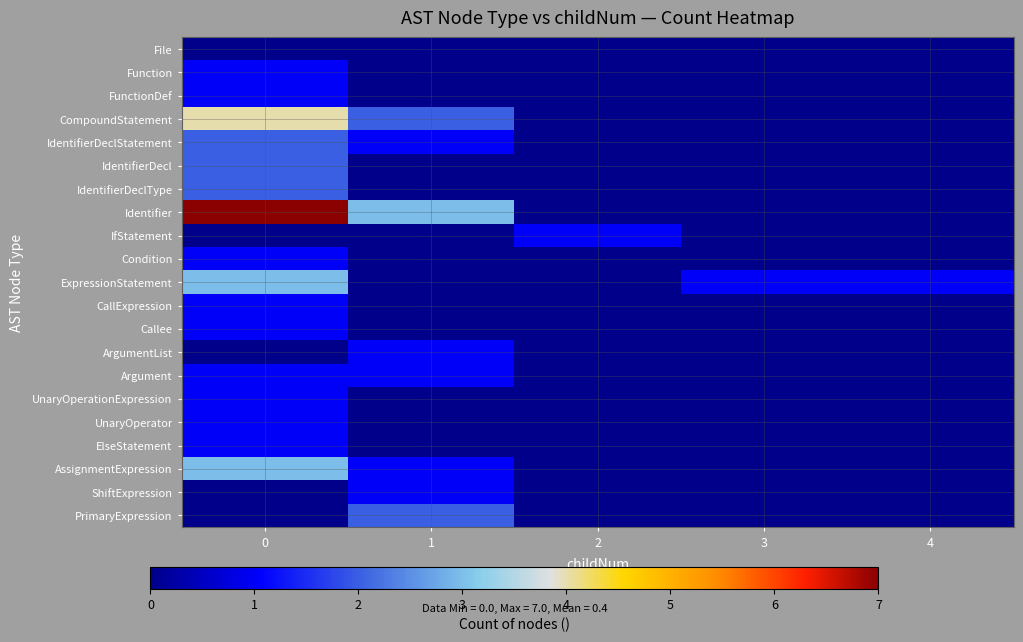

What is the total value across all series at 0?

32